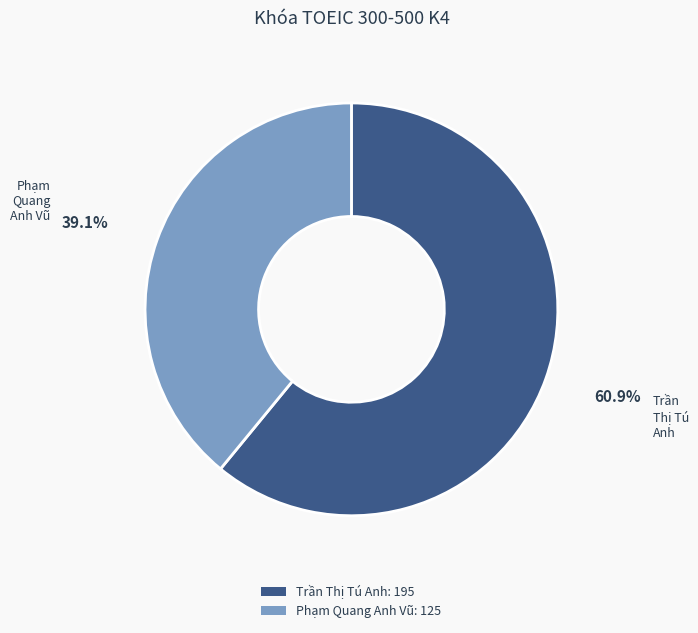

Which slice is the smallest?

Phạm Quang Anh Vũ